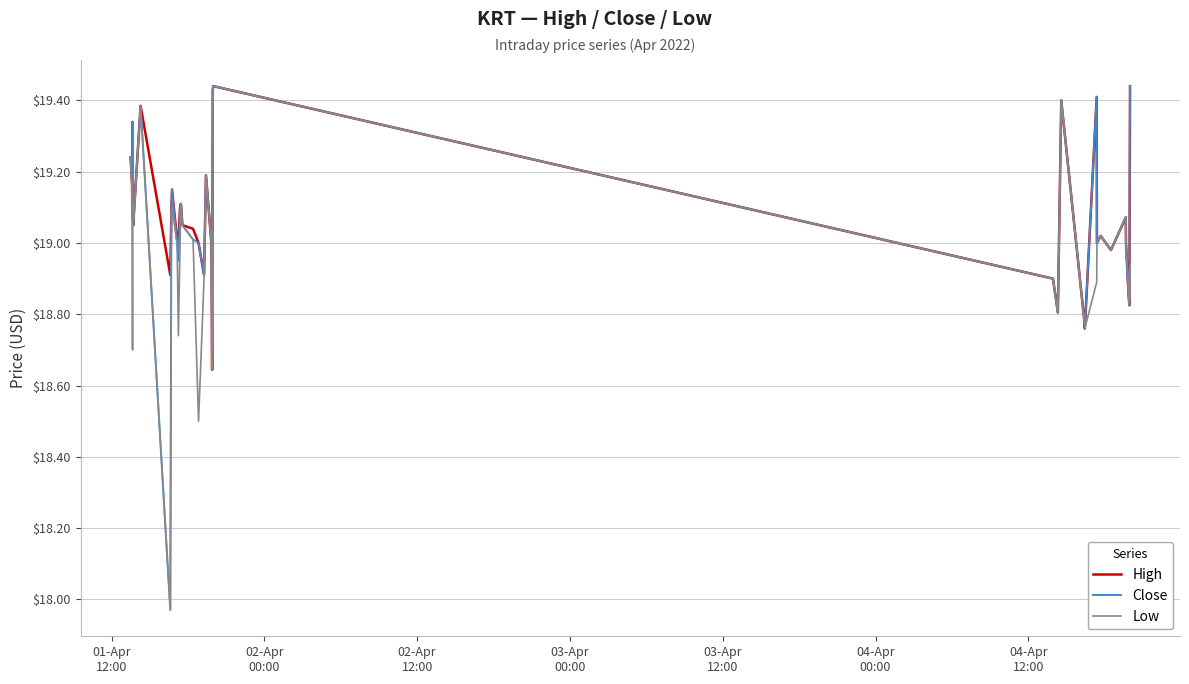

Which series has the widest spread of values?

Close